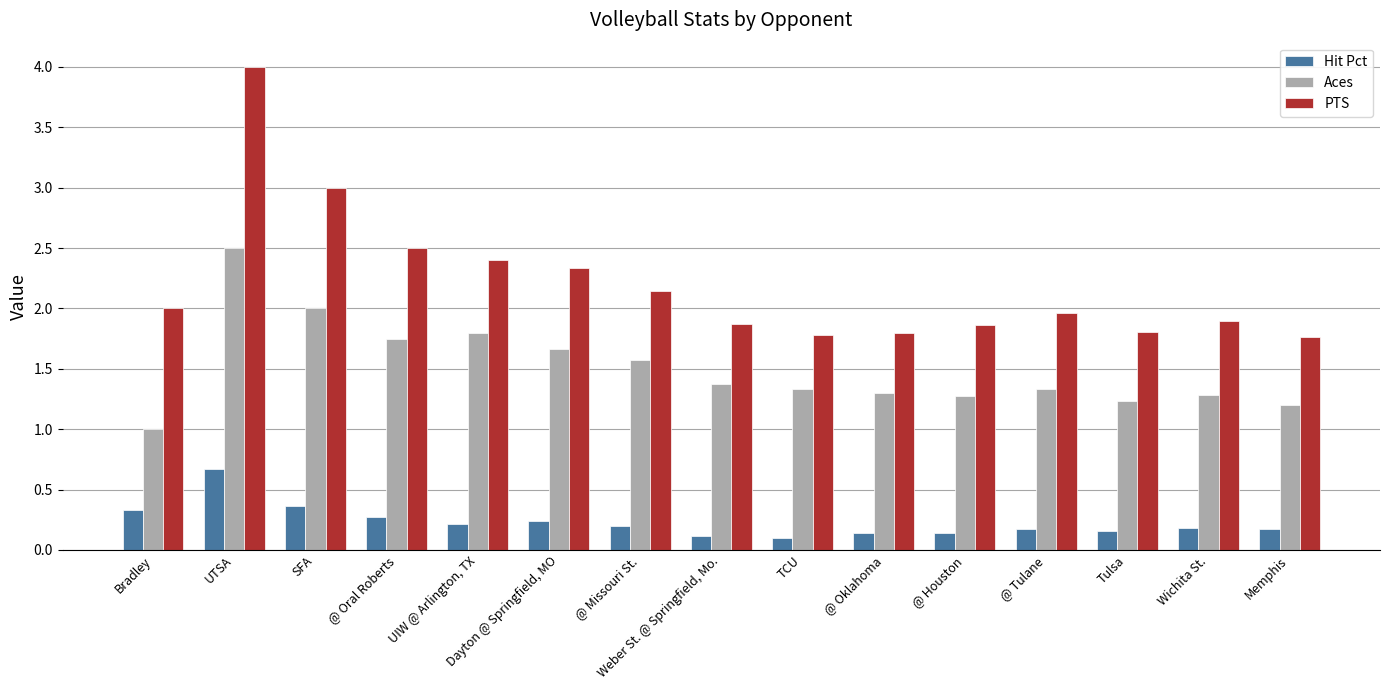

How many distinct data groups are displayed?

3